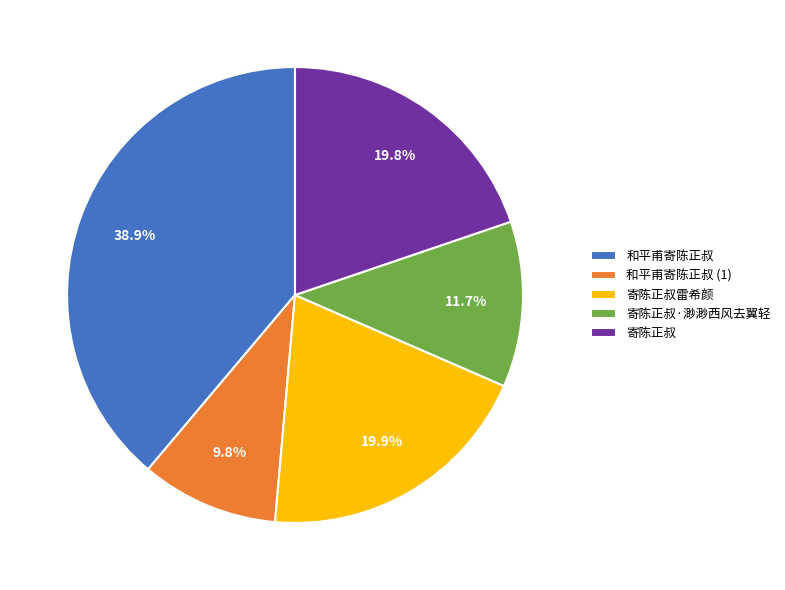

Is there any slice that represents more than half of the pie?

No